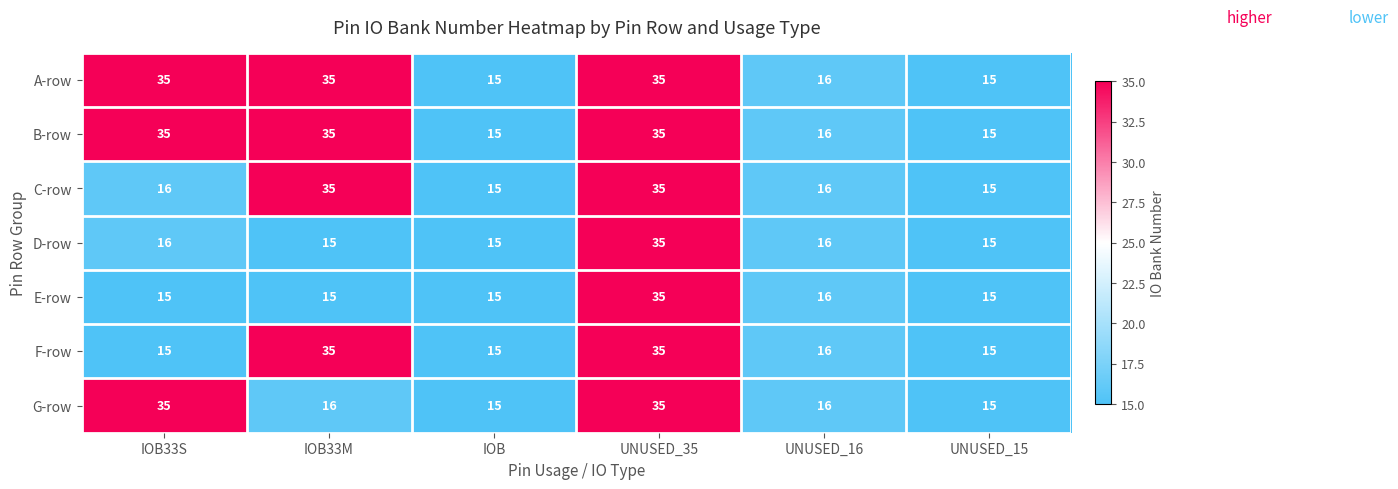

At how many categories does at least one series exceed 22?

3